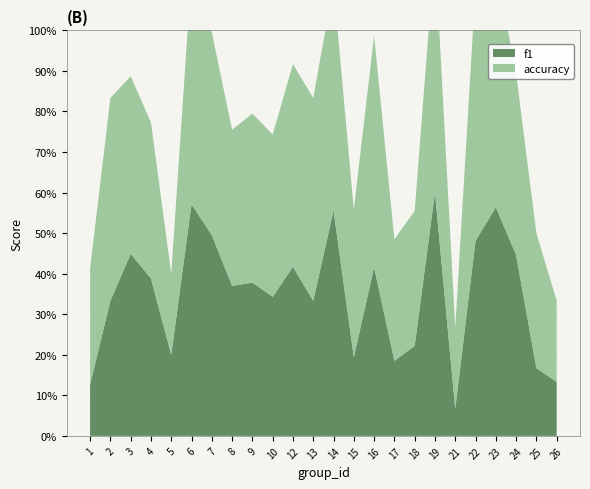

Reading left to right, what are all the values shown in this chart?

f1: 1=0.1	2=0.3	3=0.4	4=0.4	5=0.2	6=0.6	7=0.5	8=0.4	9=0.4	10=0.3	12=0.4	13=0.3	14=0.6	15=0.2	16=0.4	17=0.2	18=0.2	19=0.6	21=0.1	22=0.5	23=0.6	24=0.4	25=0.2	26=0.1
accuracy: 1=0.3	2=0.5	3=0.4	4=0.4	5=0.2	6=0.6	7=0.5	8=0.4	9=0.4	10=0.4	12=0.5	13=0.5	14=0.6	15=0.4	16=0.6	17=0.3	18=0.3	19=0.6	21=0.2	22=0.6	23=0.6	24=0.4	25=0.3	26=0.2